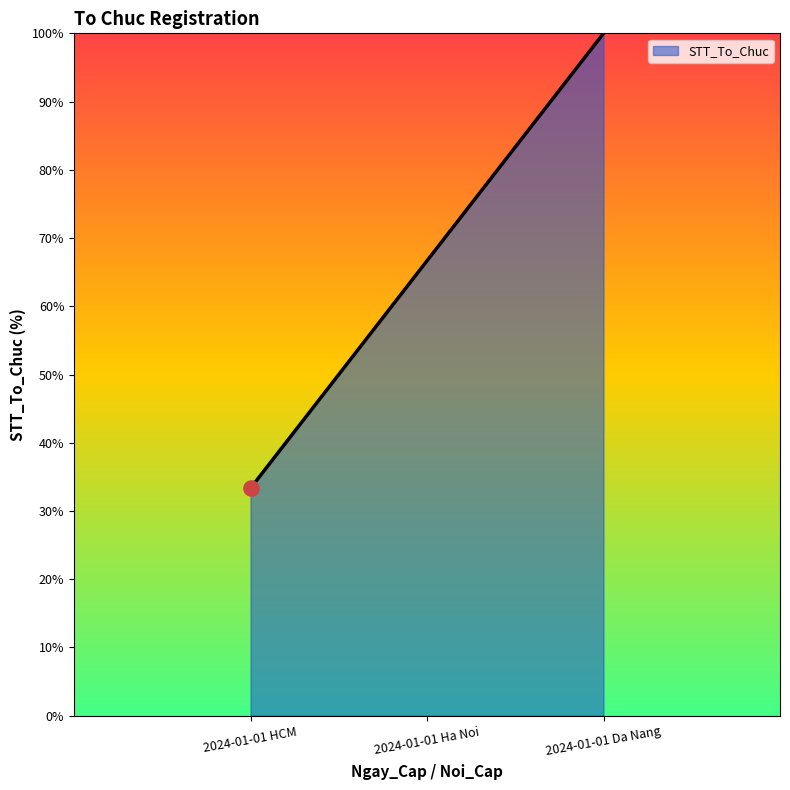

What is the ratio of the value at 2024-01-01 HCM to the value at 2024-01-01 Da Nang?

0.3